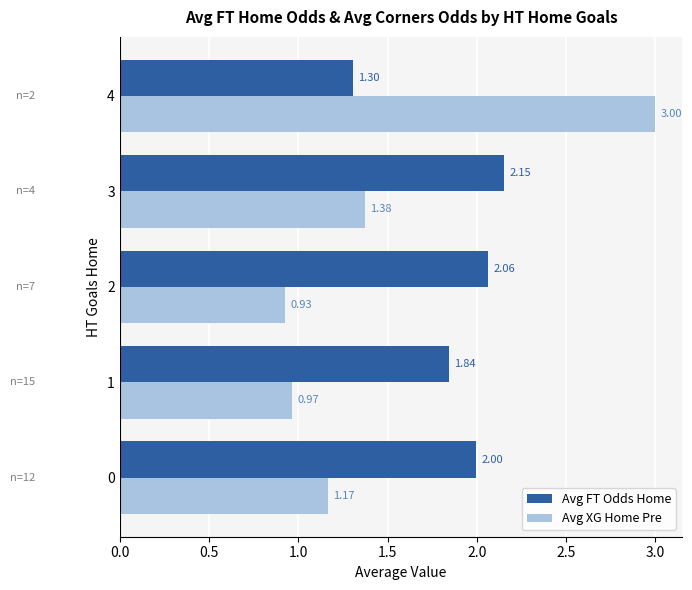

What is the difference between the second highest and minimum values in the Avg XG Home Pre series?

0.4